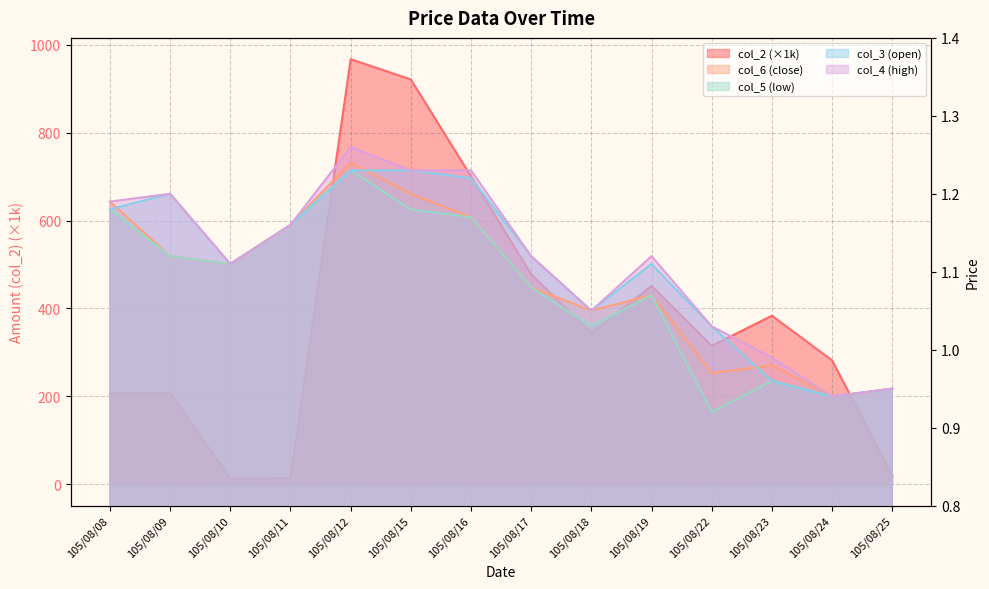

How many interior local valleys does the col_6 series have?

4